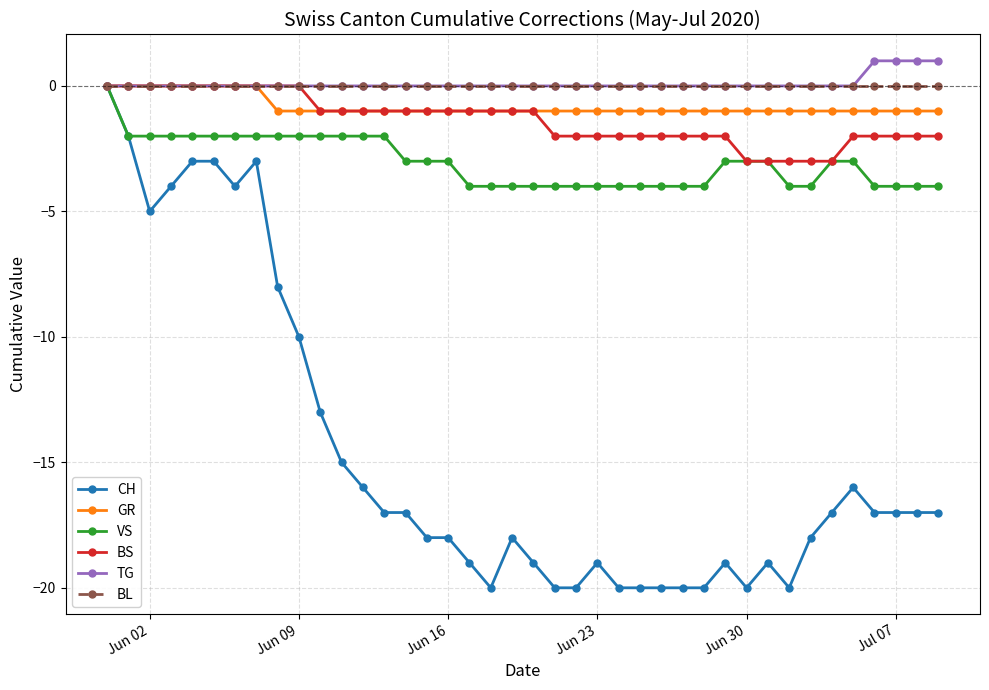

What is the minimum value for BS?

-3